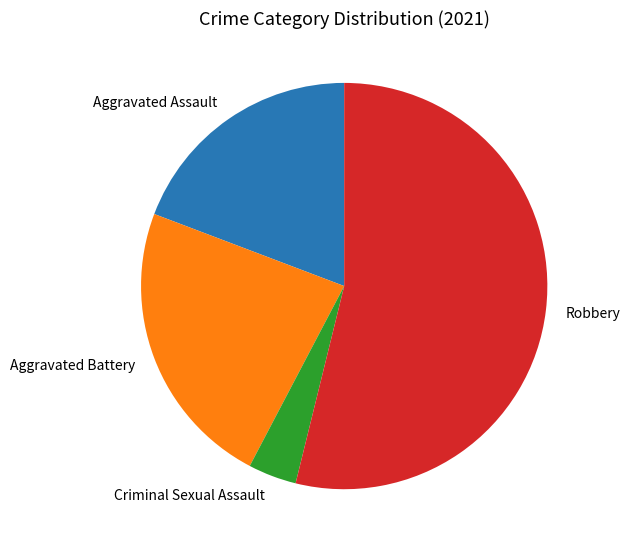

Do Aggravated Battery and Robbery together represent more than half of the pie?

Yes